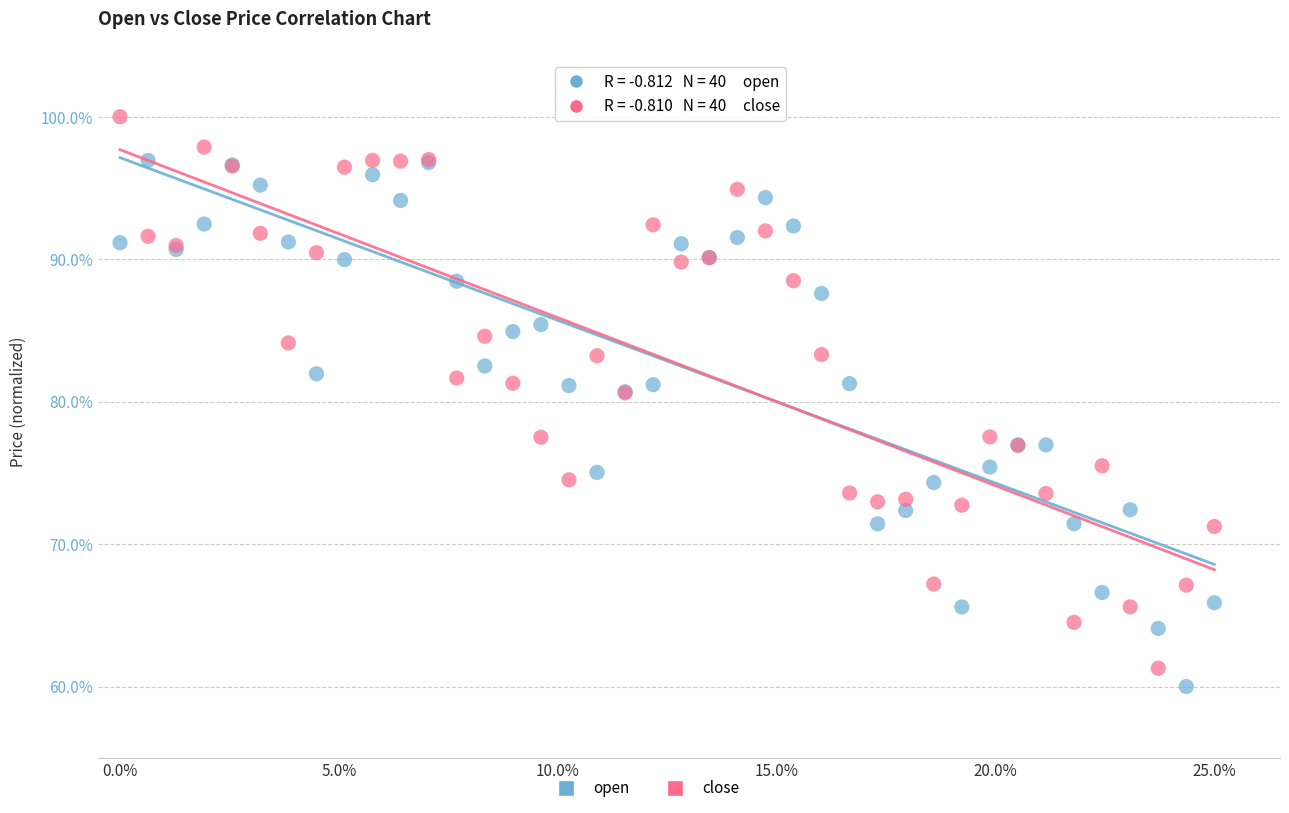

Which series has the widest spread of Y values?

close